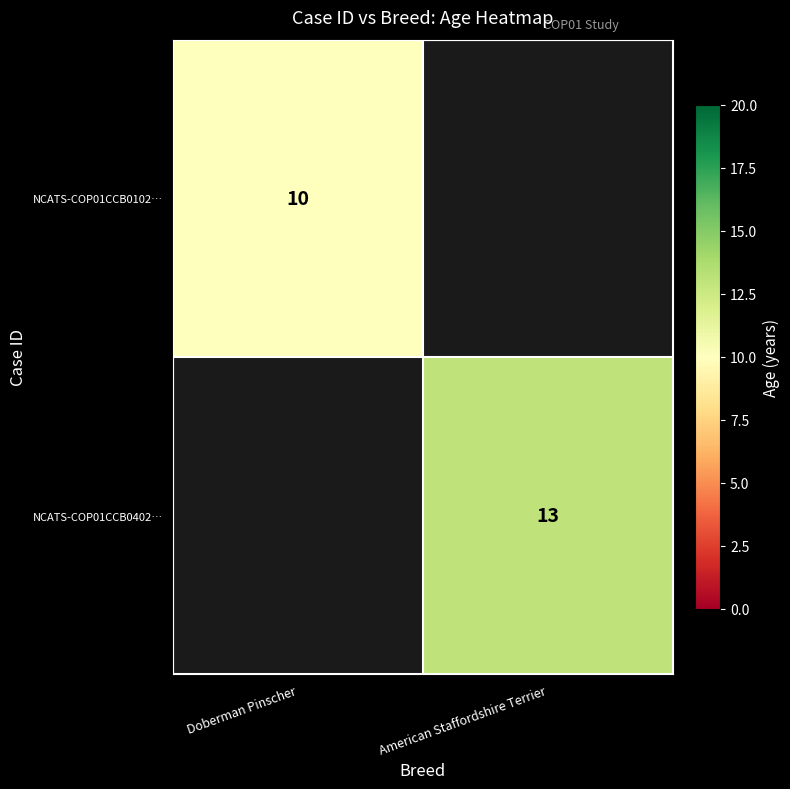

What is the minimum value shown in the chart?

10.0